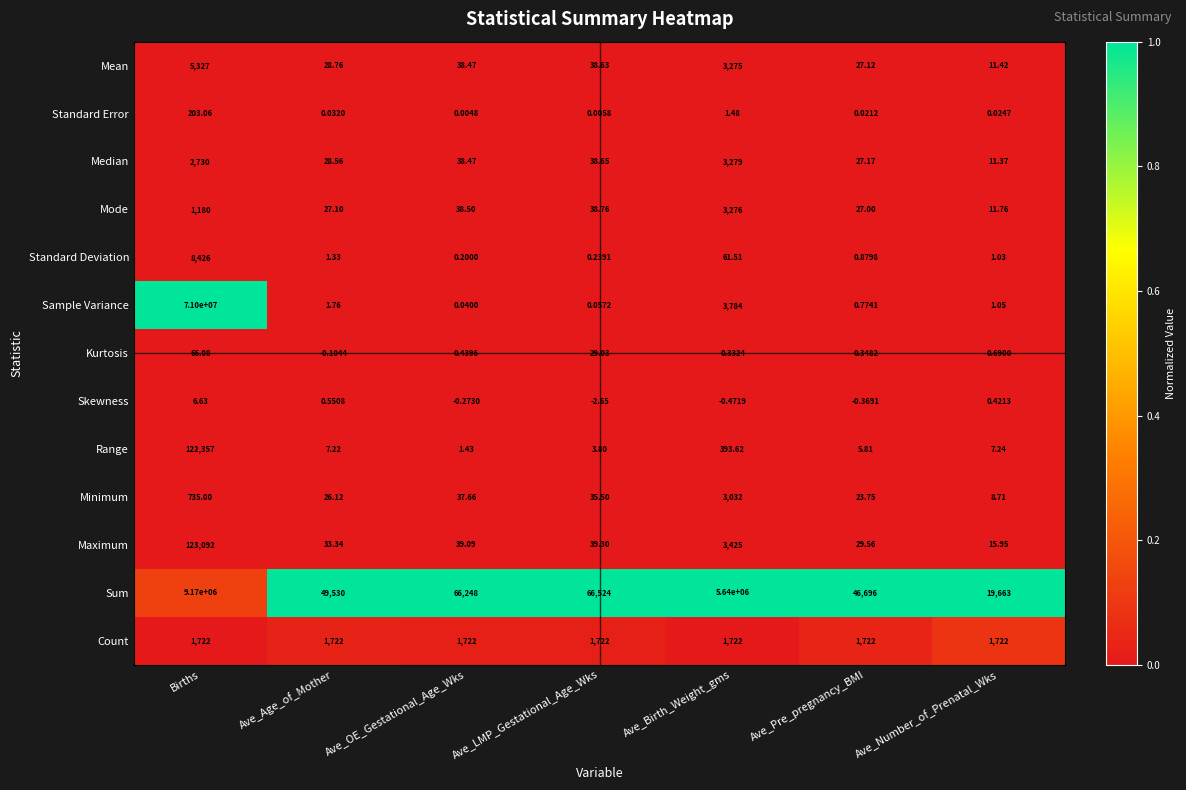

Which label corresponds to the largest value in the chart?

Births